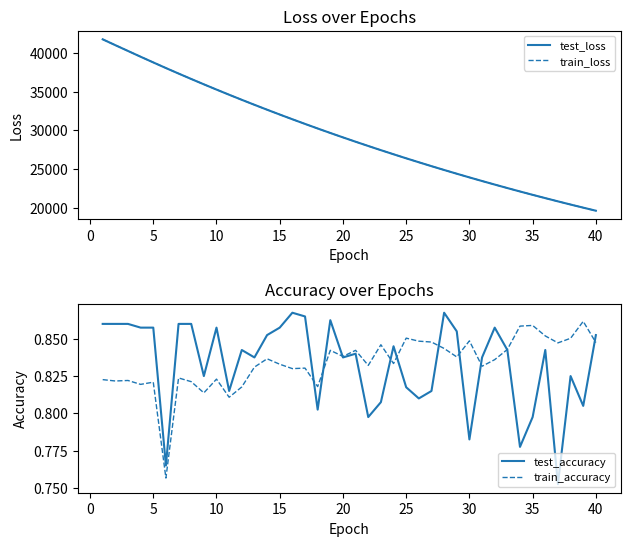

Reading left to right, transcribe all the data shown in this chart.

test_loss: 41737.8	40982.5	40235.8	39489.9	38756.4	38029.3	37318.8	36617.4	35926.8	35249.0	34581.7	33926.6	33283.0	32649.2	32027.1	31415.9	30815.1	30224.0	29644.2	29074.8	28514.8	27965.2	27425.1	26895.3	26374.0	25862.4	25360.1	24867.1	24383.1	23907.5	23441.1	22983.0	22532.7	22090.7	21657.2	21231.7	20813.8	20403.7	20001.0	19605.8
train_loss: 41742.3	40984.7	40237.7	39490.7	38757.0	38029.1	37319.2	36617.8	35926.1	35249.2	34581.3	33926.5	33282.9	32649.0	32027.1	31415.7	30815.0	30223.7	29644.0	29074.5	28514.6	27964.9	27424.8	26895.1	26373.6	25862.2	25359.9	24867.0	24382.9	23907.0	23440.9	22982.8	22532.4	22090.3	21656.8	21231.4	20813.3	20403.3	20000.7	19605.5
test_accuracy: 0.9	0.9	0.9	0.9	0.9	0.8	0.9	0.9	0.8	0.9	0.8	0.8	0.8	0.9	0.9	0.9	0.9	0.8	0.9	0.8	0.8	0.8	0.8	0.8	0.8	0.8	0.8	0.9	0.9	0.8	0.8	0.9	0.8	0.8	0.8	0.8	0.8	0.8	0.8	0.9
train_accuracy: 0.8	0.8	0.8	0.8	0.8	0.8	0.8	0.8	0.8	0.8	0.8	0.8	0.8	0.8	0.8	0.8	0.8	0.8	0.8	0.8	0.8	0.8	0.8	0.8	0.9	0.8	0.8	0.8	0.8	0.8	0.8	0.8	0.8	0.9	0.9	0.9	0.8	0.9	0.9	0.8